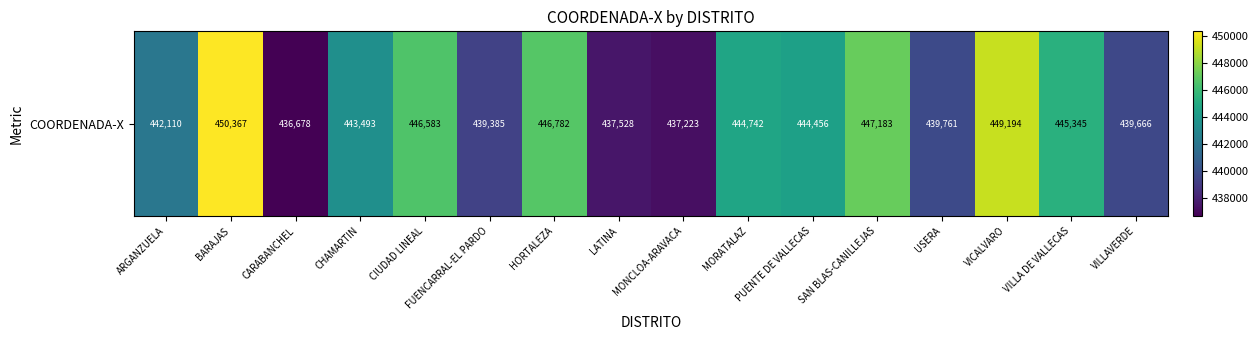

The value at VILLAVERDE is 439666. True or false?

True